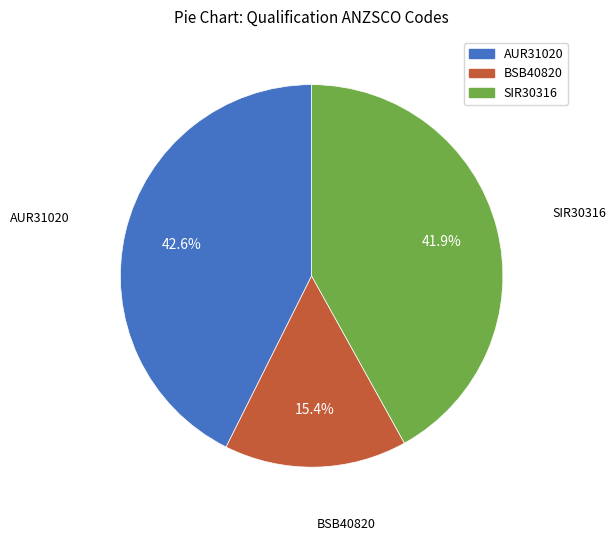

True or false: BSB40820 accounts for 26% of the total.

False